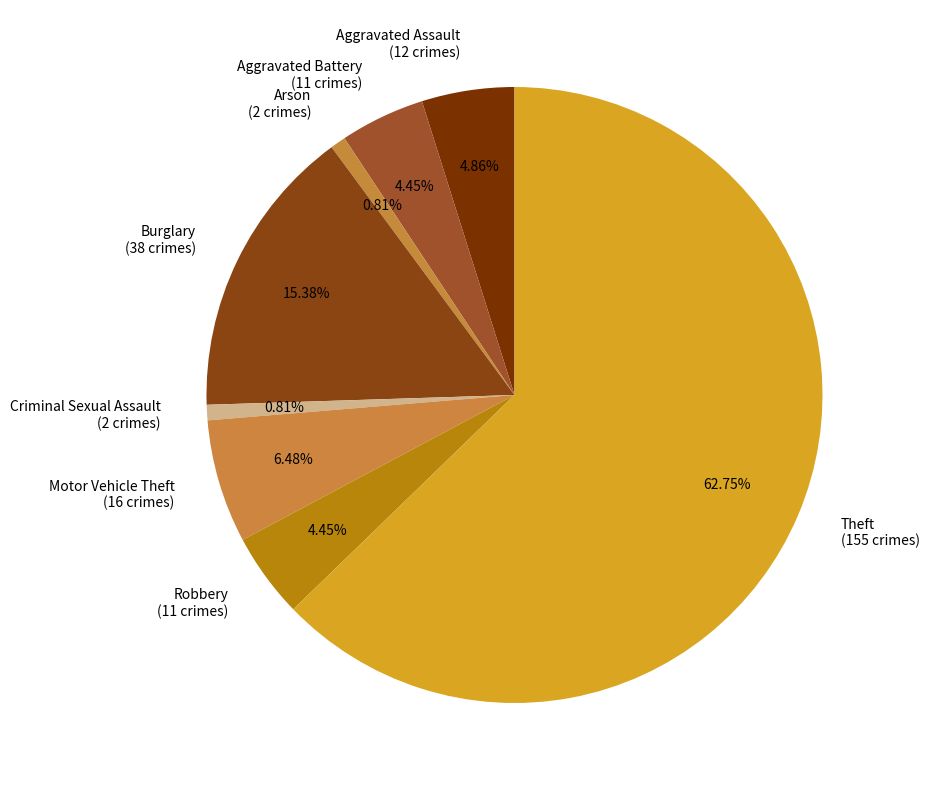

Is the sum of Arson and Aggravated Battery greater than half?

No